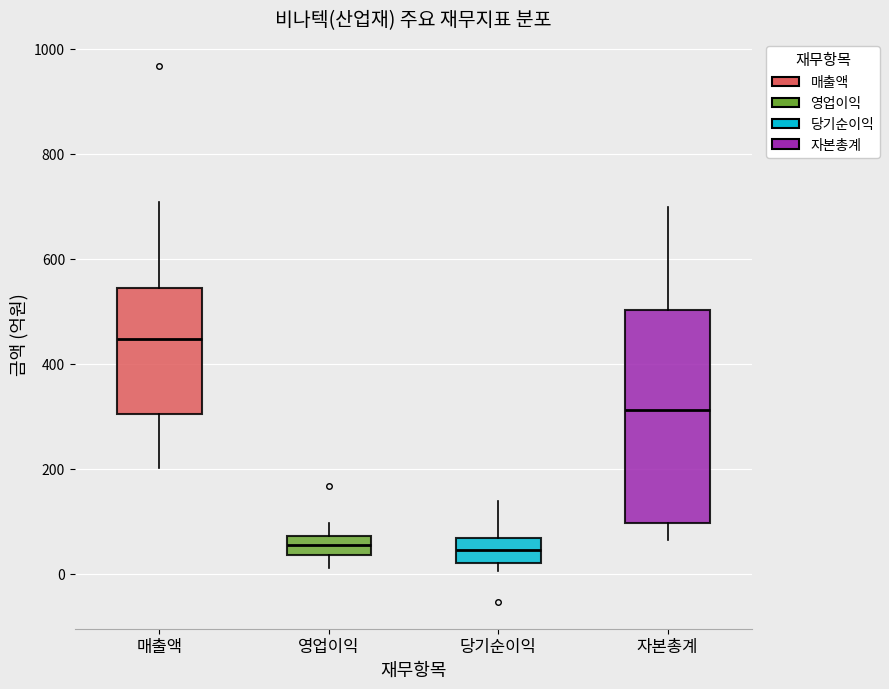

Where is the upper edge of the box for 자본총계 on the y-axis? The values are not printed on the chart, so give them approximately, as read against the axis.

500